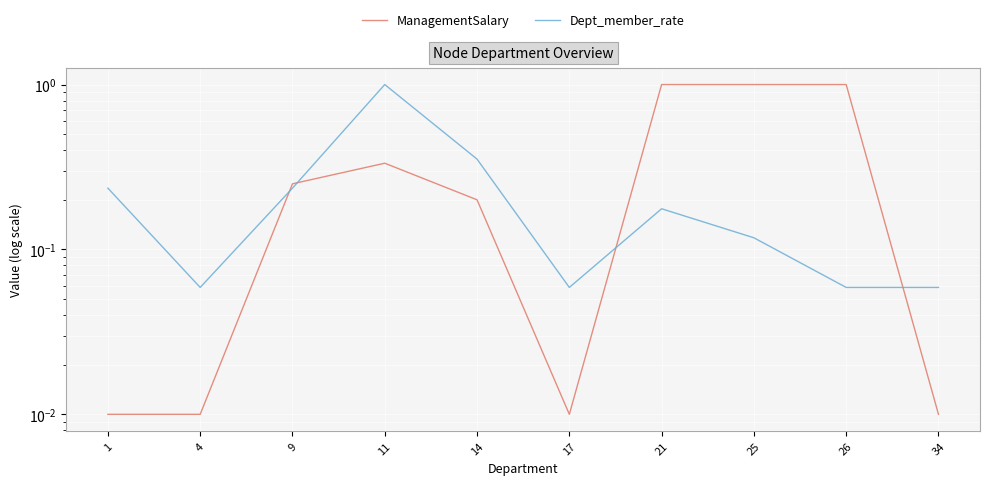

The value of Dept_member_rate at 21 is 0.3. True or false?

False